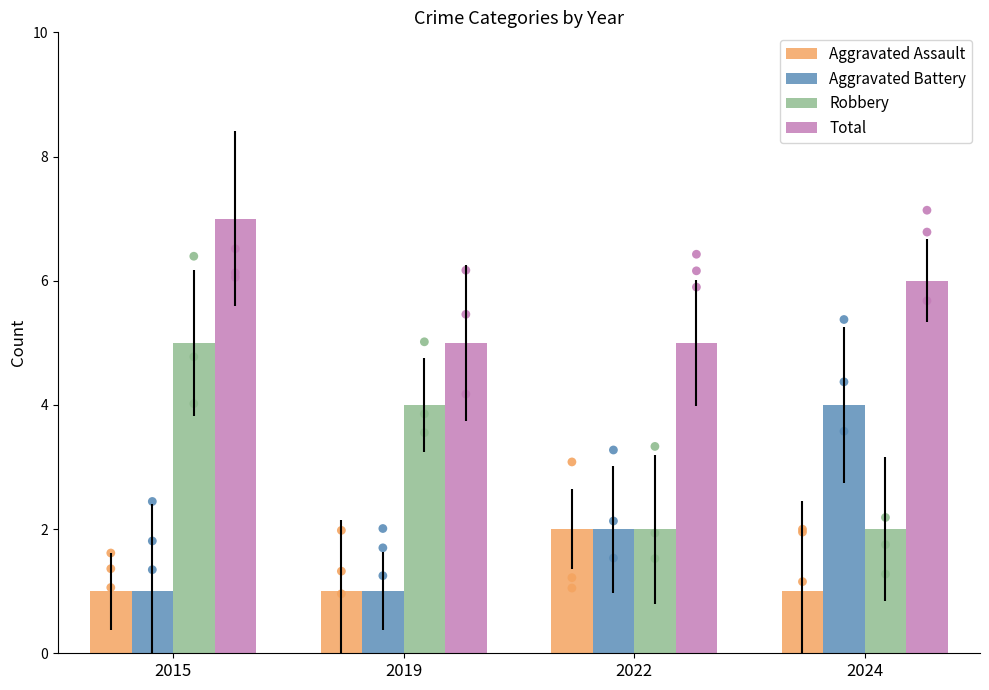

What are all the series names shown in the legend?

Aggravated Assault, Aggravated Battery, Robbery, Total